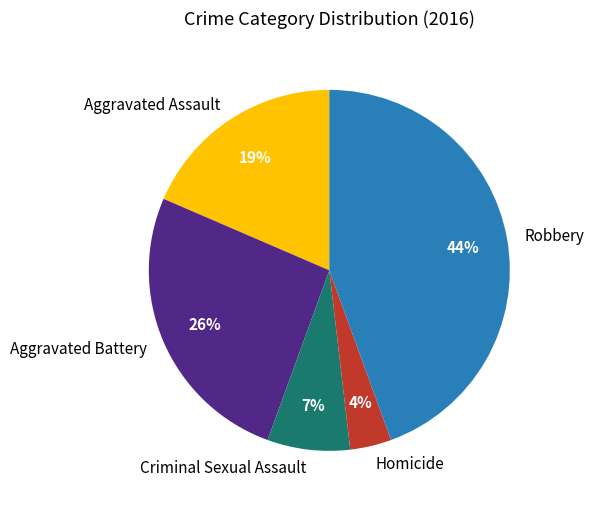

Rank the categories by value from highest to lowest.

Robbery, Aggravated Battery, Aggravated Assault, Criminal Sexual Assault, Homicide